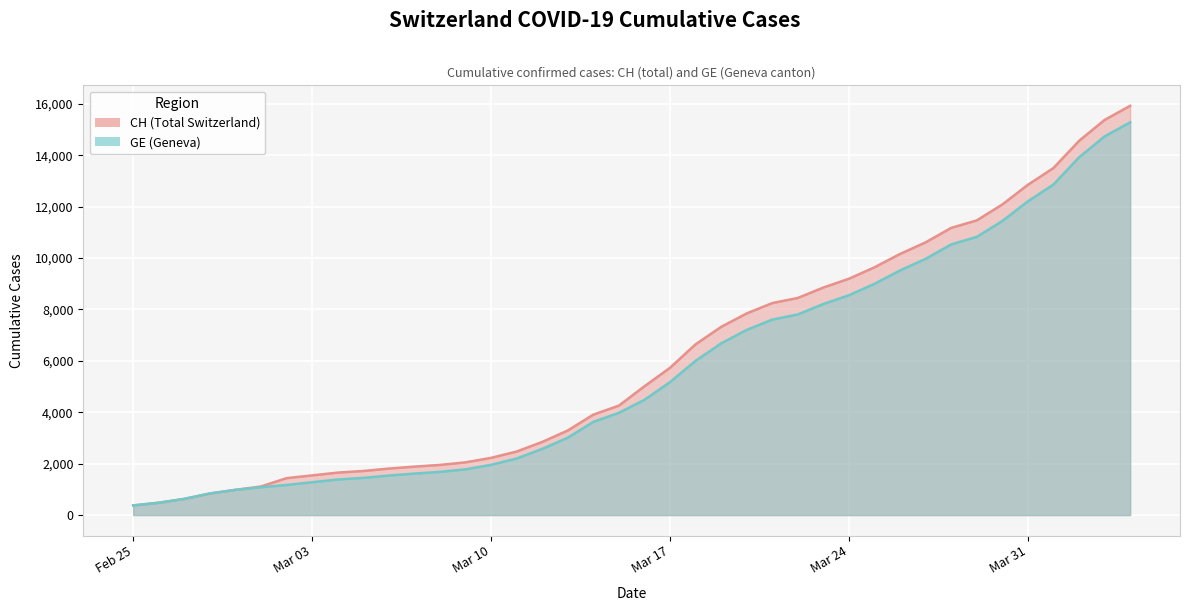

True or false: CH has a value of 10737 at 2020-03-18.

False